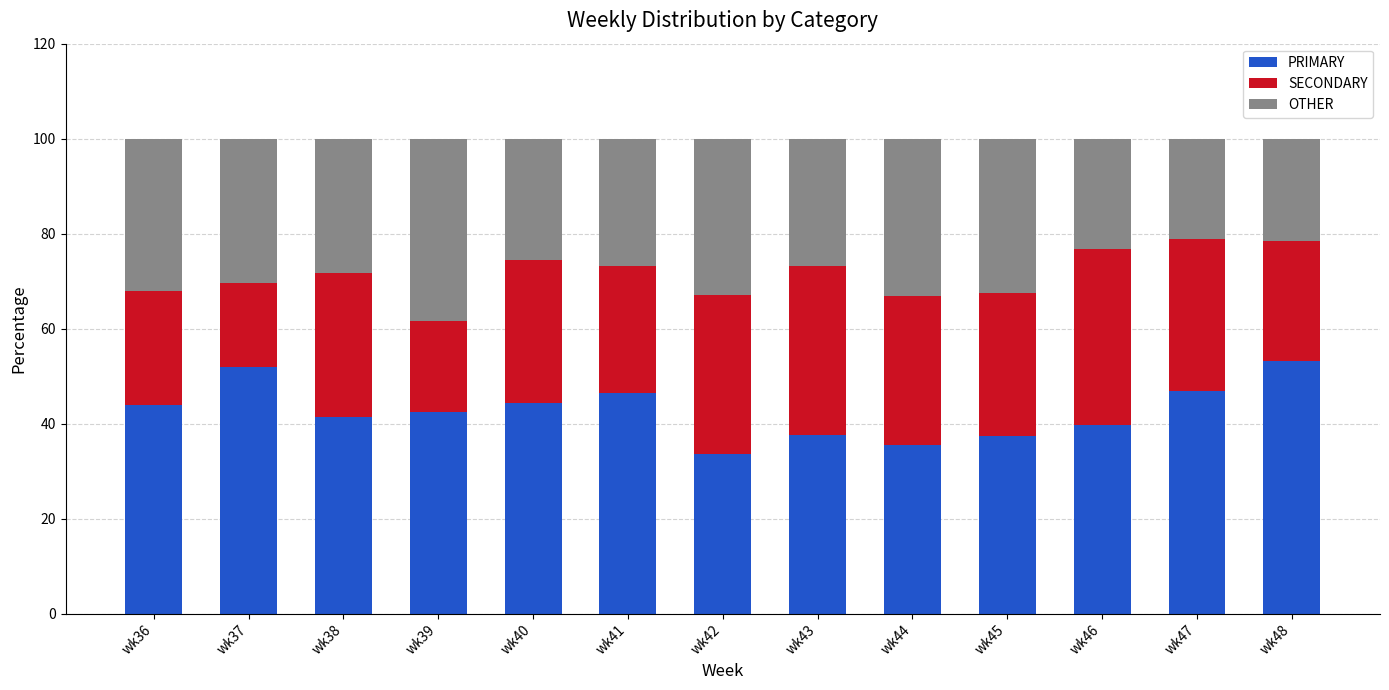

Is it true that PRIMARY equals 64.3 at wk45?

False